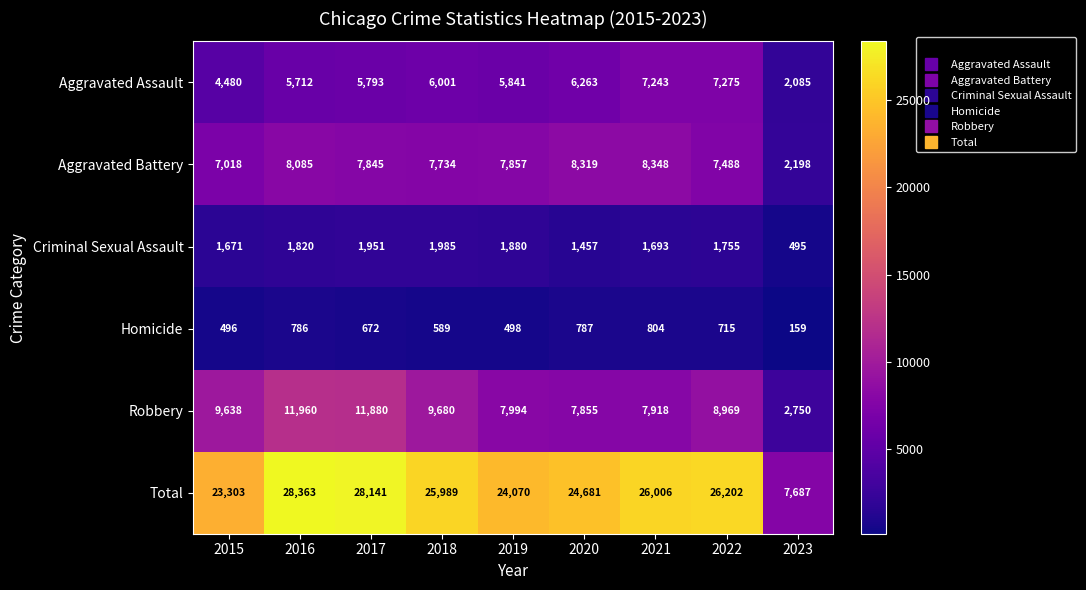

At which category does the chart reach its minimum across all series?

2023